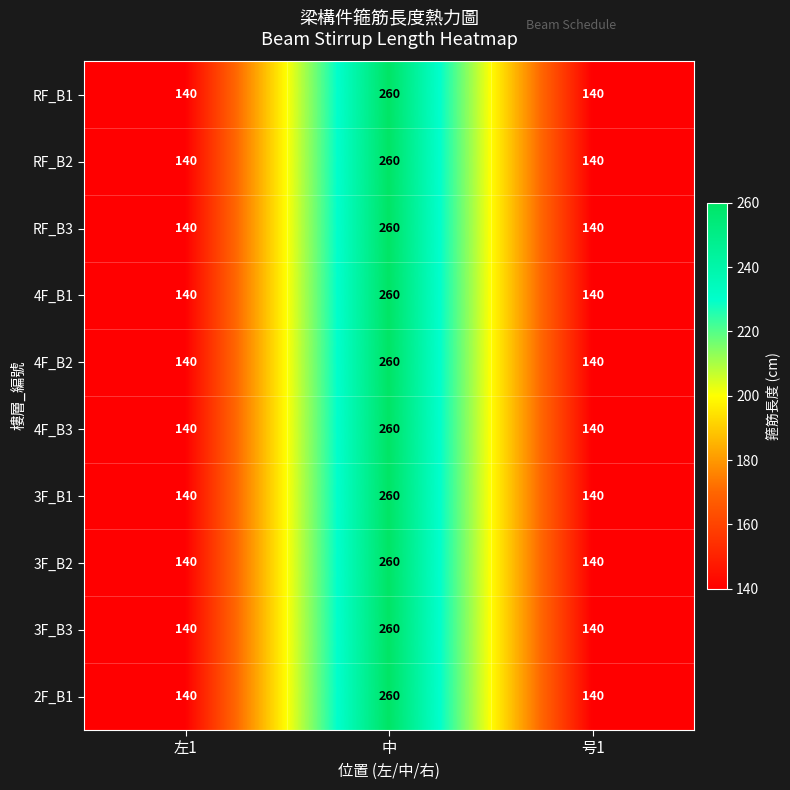

At which category is the sum across all series the highest?

中